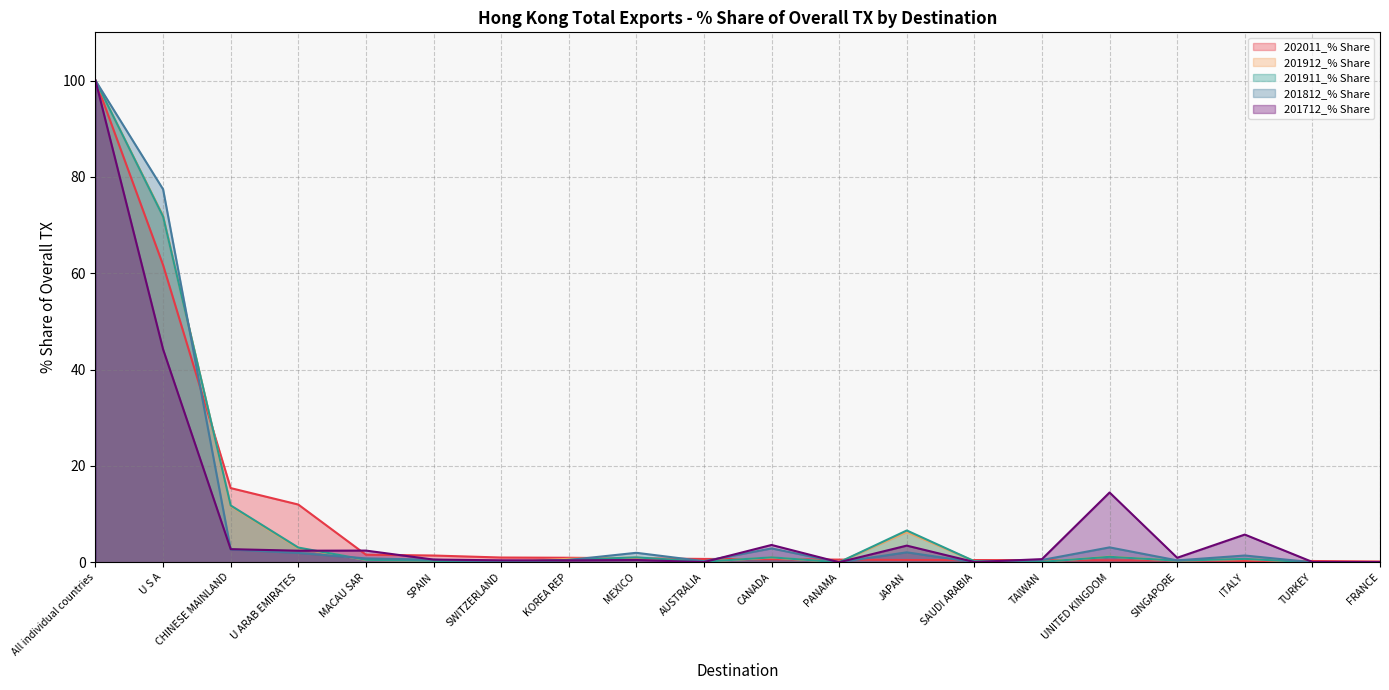

Count the number of data series in this chart.

5